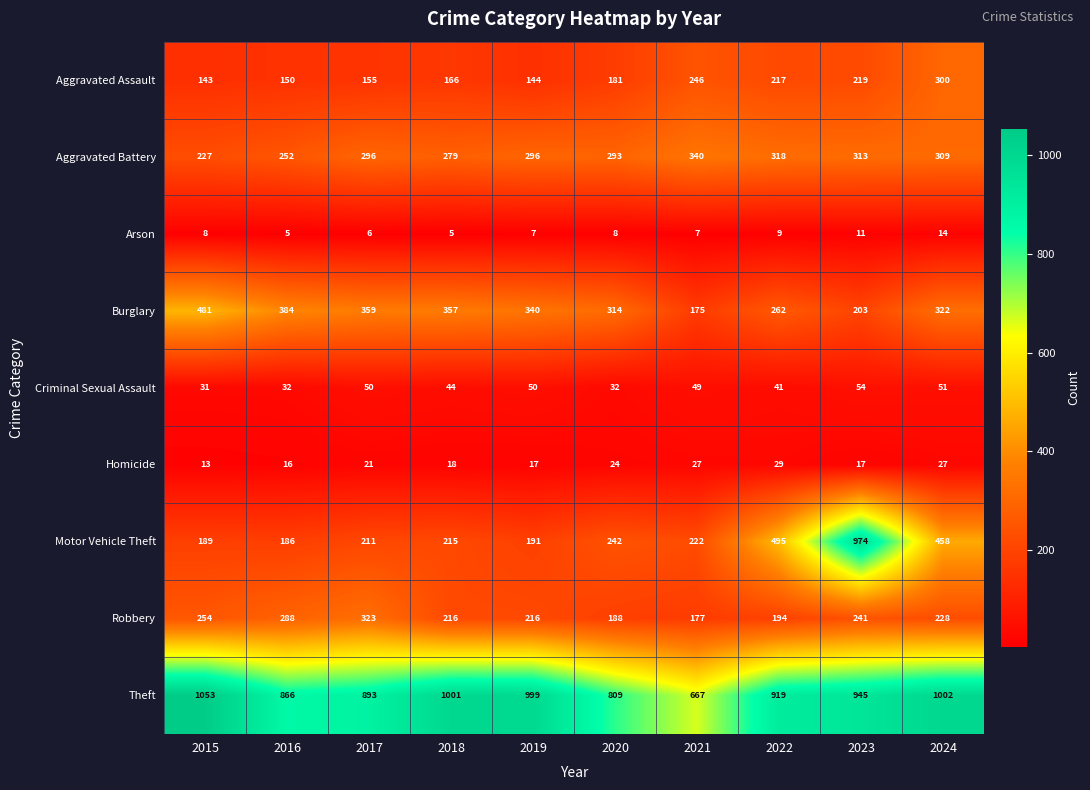

Which series has the widest spread of values?

Motor Vehicle Theft